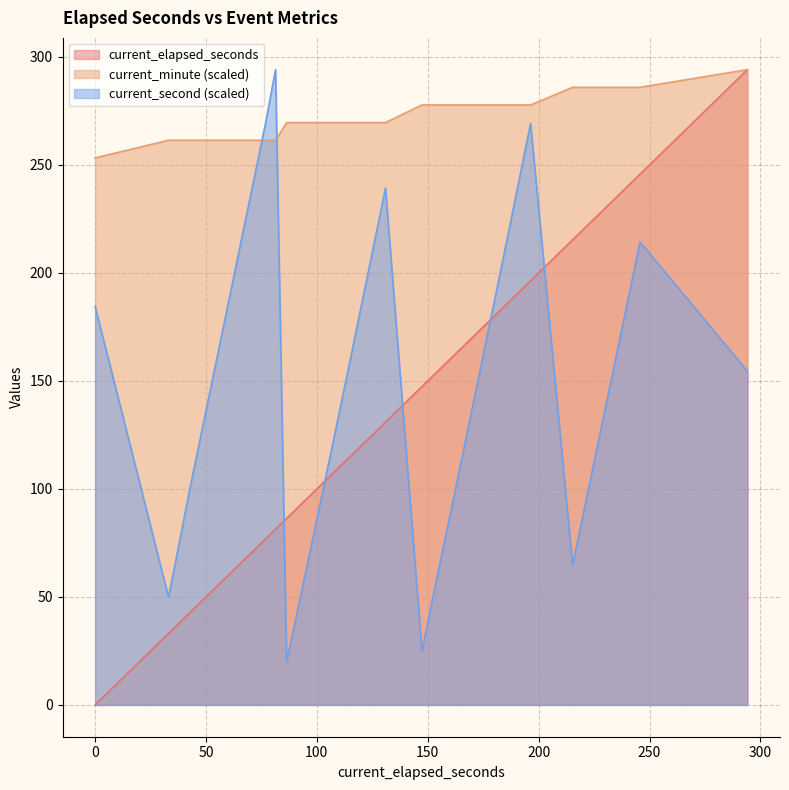

How many data points does each series have?

17